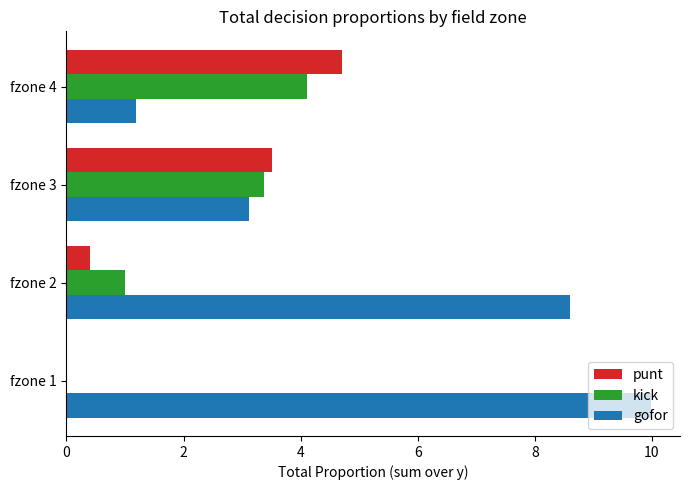

Between fzone 1 and fzone 4, which series saw the biggest shift?

gofor